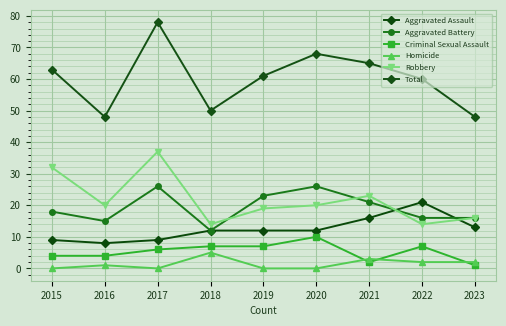

Rank the series at 2023 from highest to lowest value.

Total, Aggravated Battery, Robbery, Aggravated Assault, Homicide, Criminal Sexual Assault